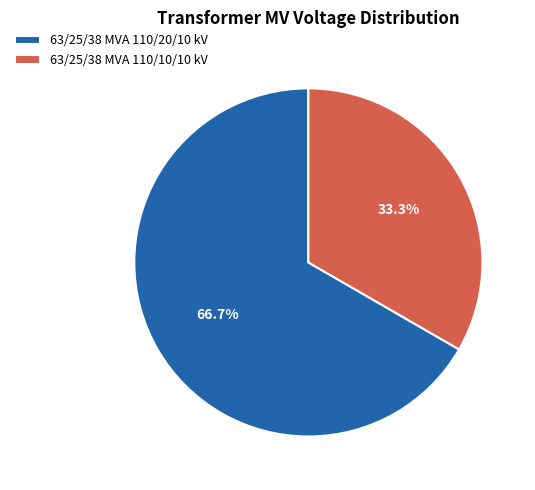

To the nearest percent, what portion does 63/25/38 MVA 110/10/10 kV represent?

33%